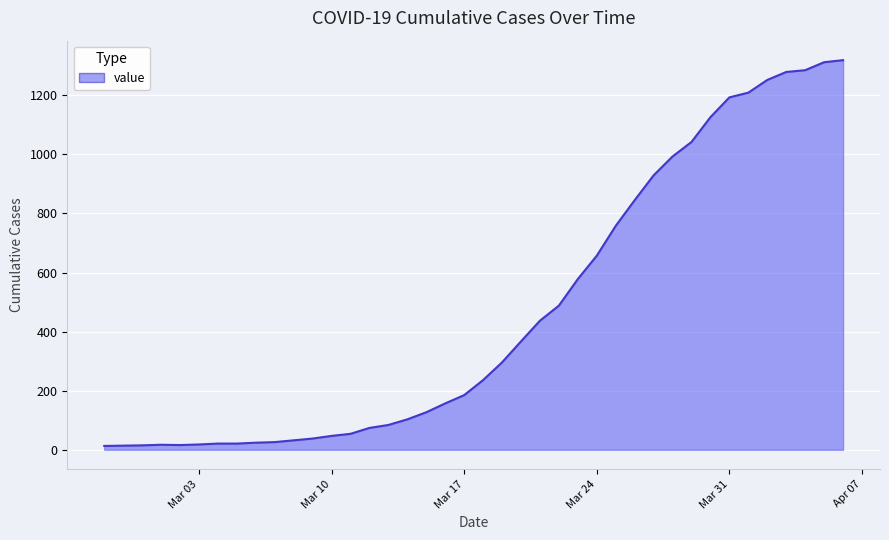

What is the maximum value shown in the chart?

1319